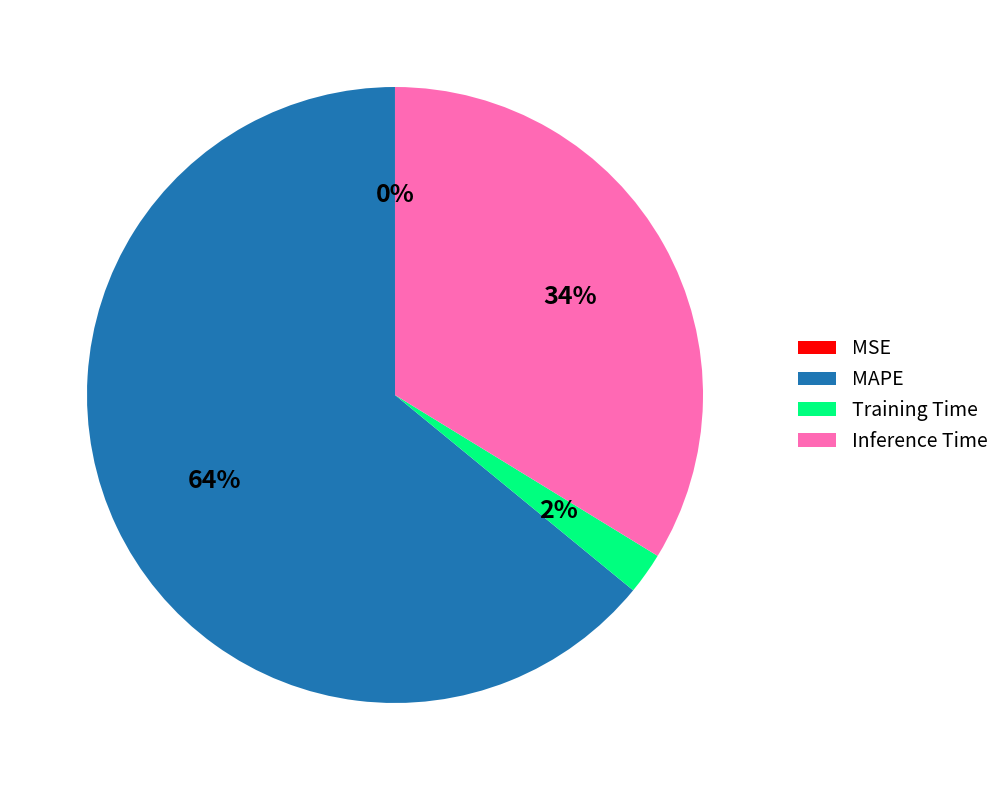

To the nearest percent, what portion does Training Time represent?

2%